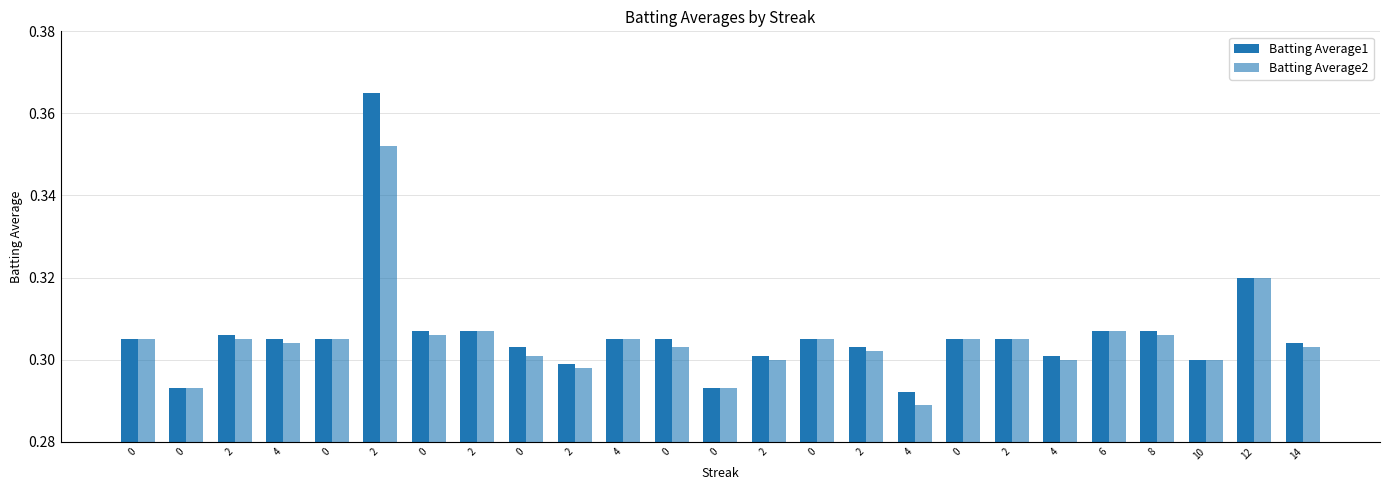

How many categories are shown in the chart?

25